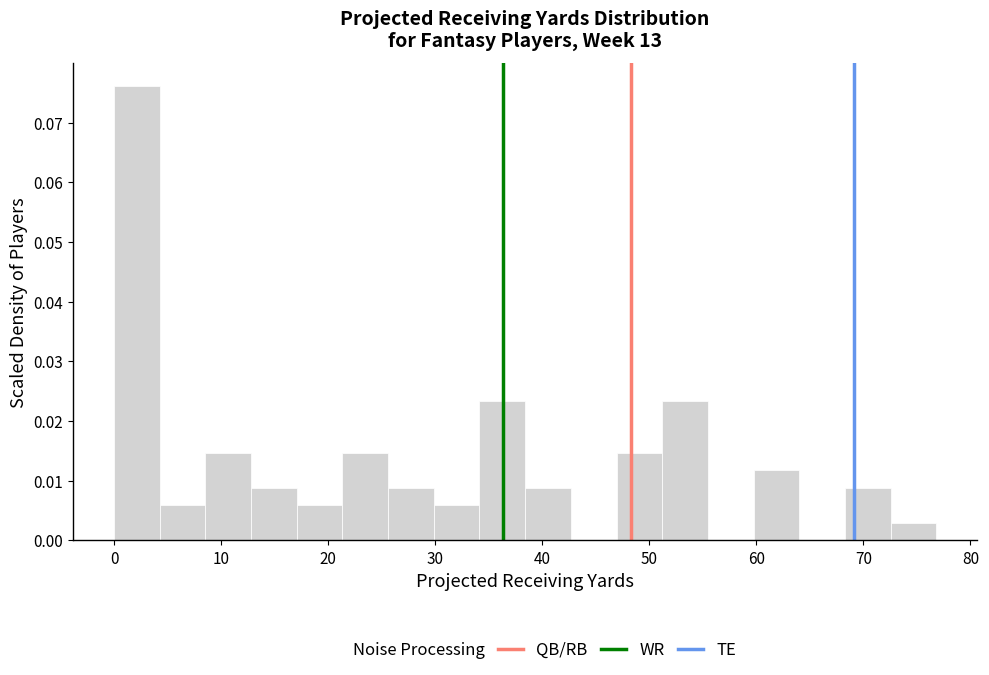

Reading left to right, list every bar in this chart as the range it spans on the x-axis followed by its height. Neither the bar edges nor the heights are printed on the chart, so give them approximately, as read against the axes.

0 to 4: 0.076
4 to 9: 0.006
9 to 13: 0.015
13 to 17: 0.009
17 to 21: 0.006
21 to 26: 0.015
26 to 30: 0.009
30 to 34: 0.006
34 to 38: 0.023
38 to 43: 0.009
43 to 47: 0
47 to 51: 0.015
51 to 55: 0.023
55 to 60: 0
60 to 64: 0.012
64 to 68: 0
68 to 73: 0.009
73 to 77: 0.003